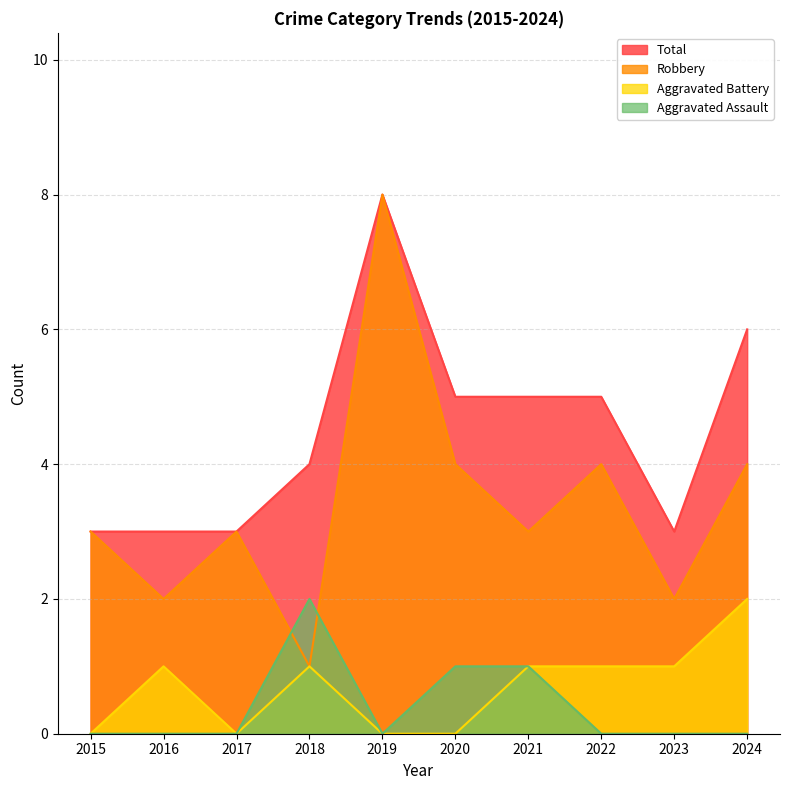

How many categories are shown in the chart?

10